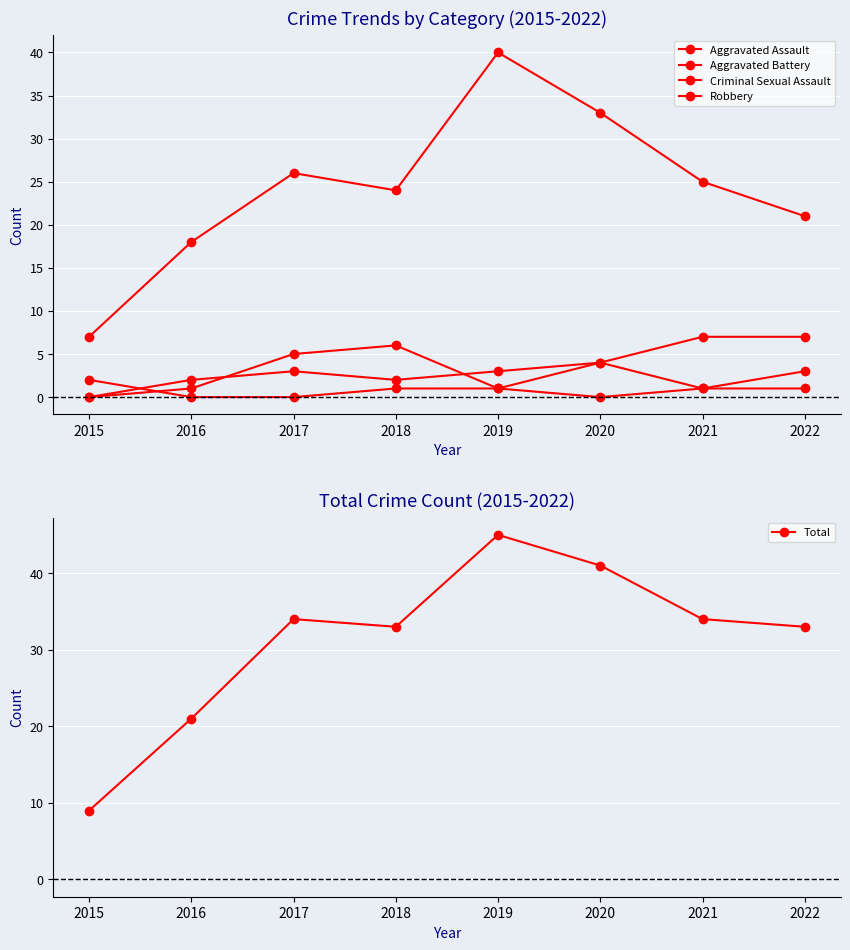

What are all the series names shown in the legend?

Aggravated Assault, Aggravated Battery, Criminal Sexual Assault, Robbery, Total